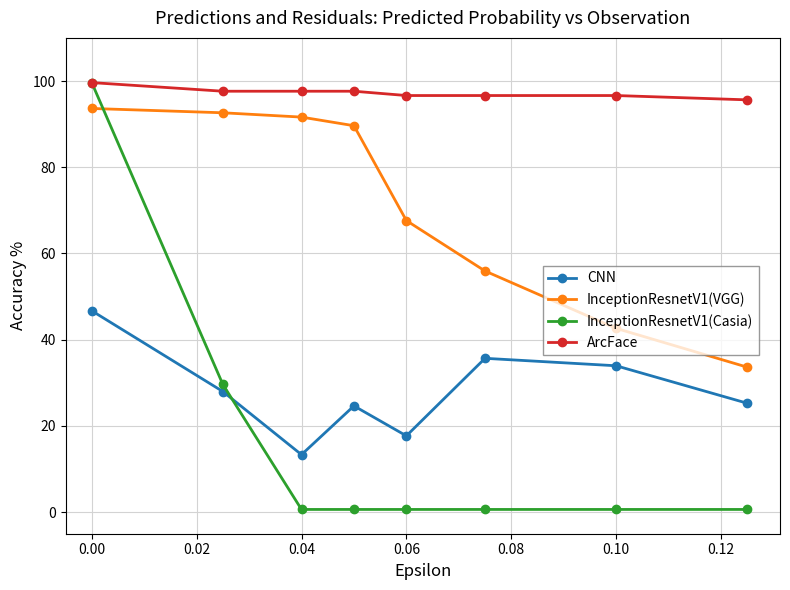

Which series has the largest total across all categories?

ArcFace